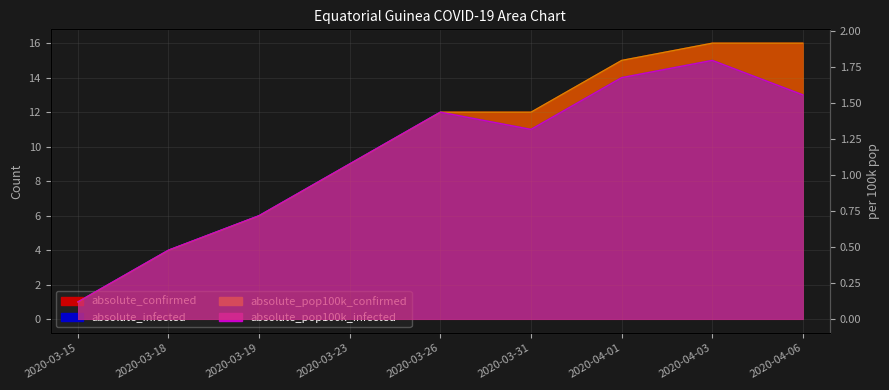

How many categories are shown in the chart?

9